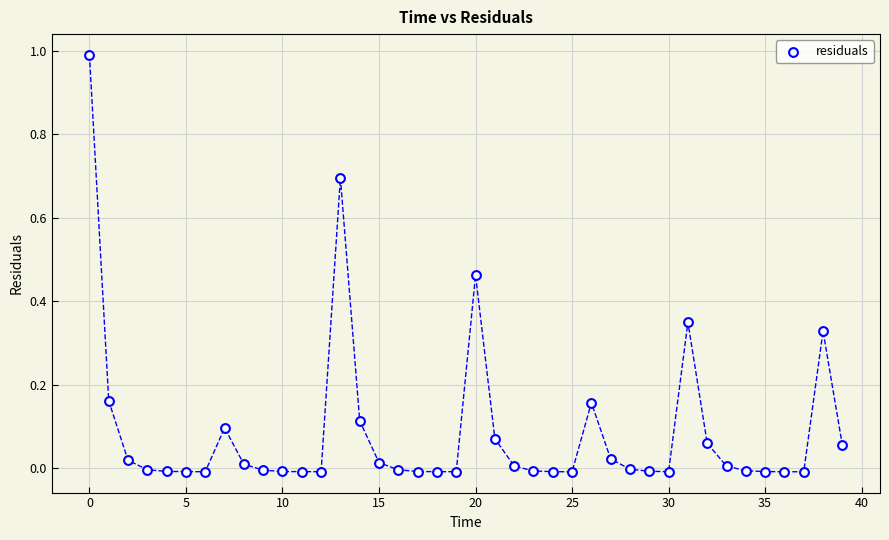

What is the range of Y values (max minus min)?

1.0